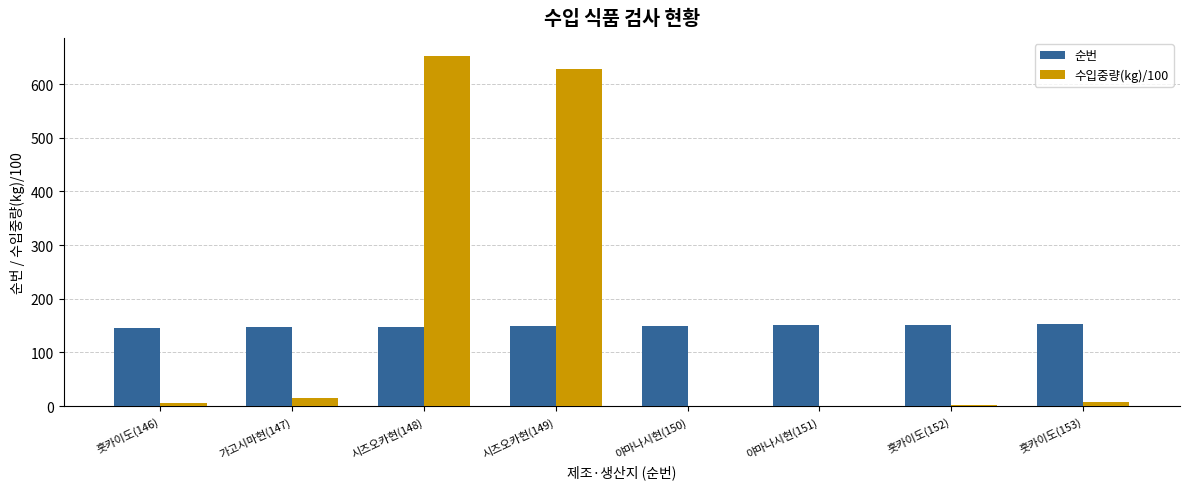

True or false: 수입중량(kg)/100 has a value of 628.8 at 시즈오카현(149).

True